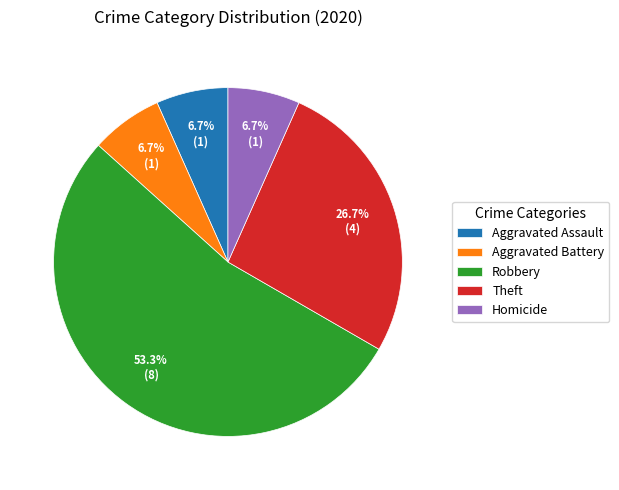

To the nearest percent, what is the difference between the largest and smallest slice percentages?

47%